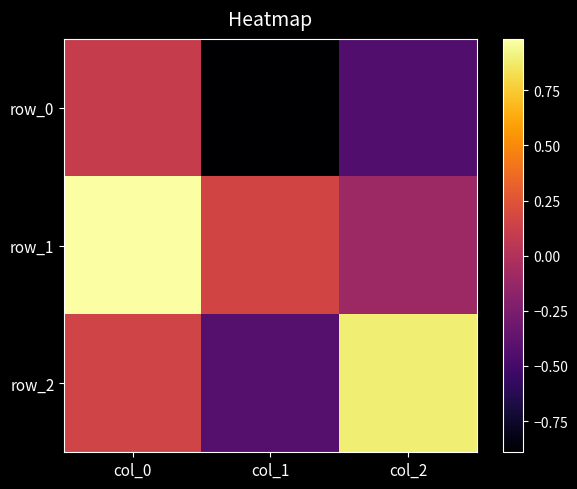

The row_0 series shows 0.0 at col_0. True or false?

False